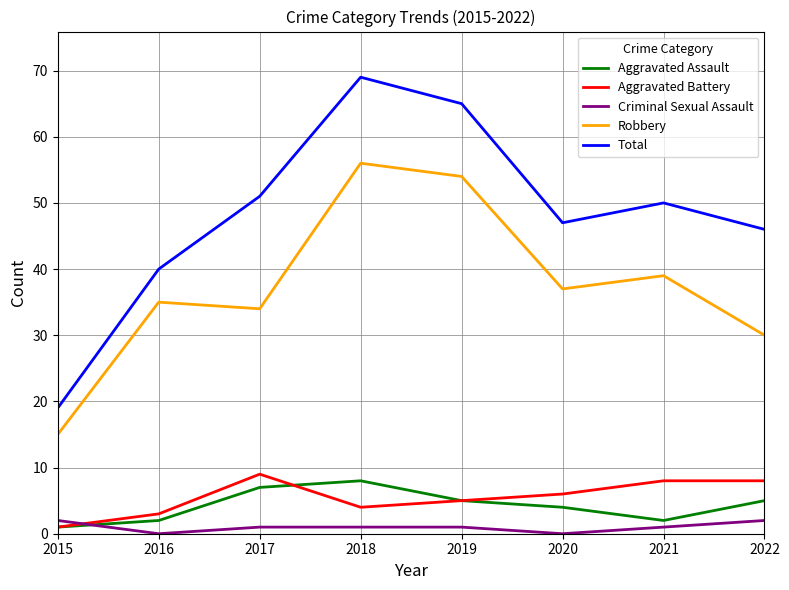

How many interior local valleys does the Robbery series have?

2